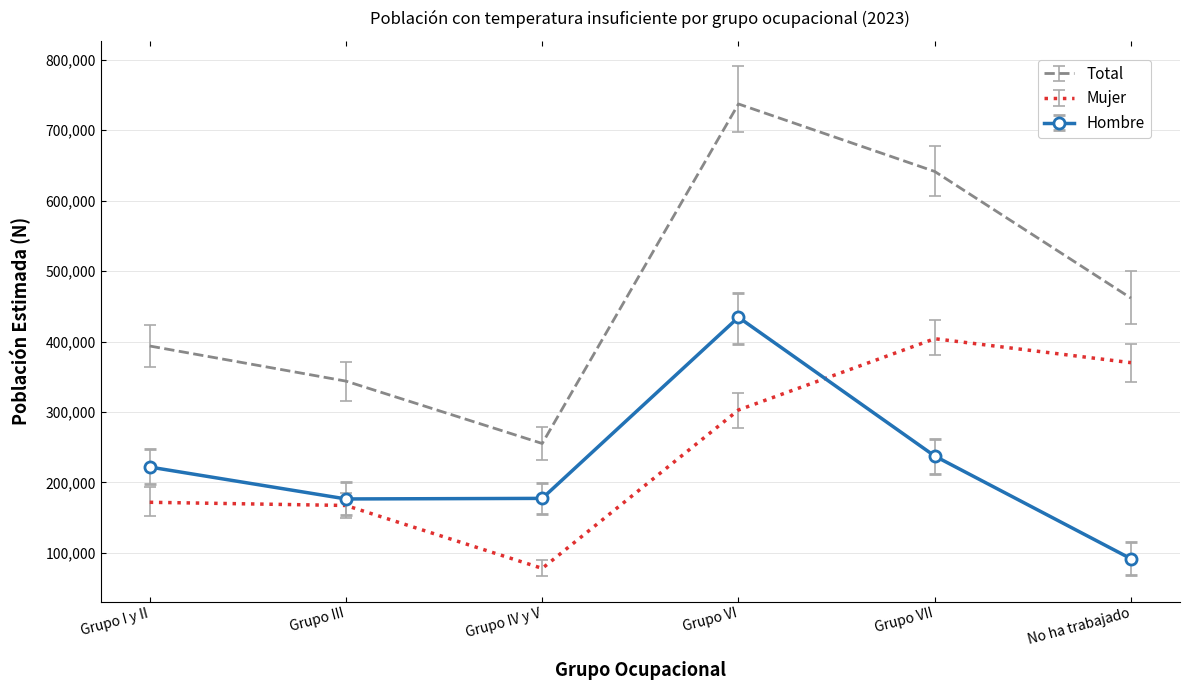

What is the difference between the maximum and minimum values in the Mujer series?

326078